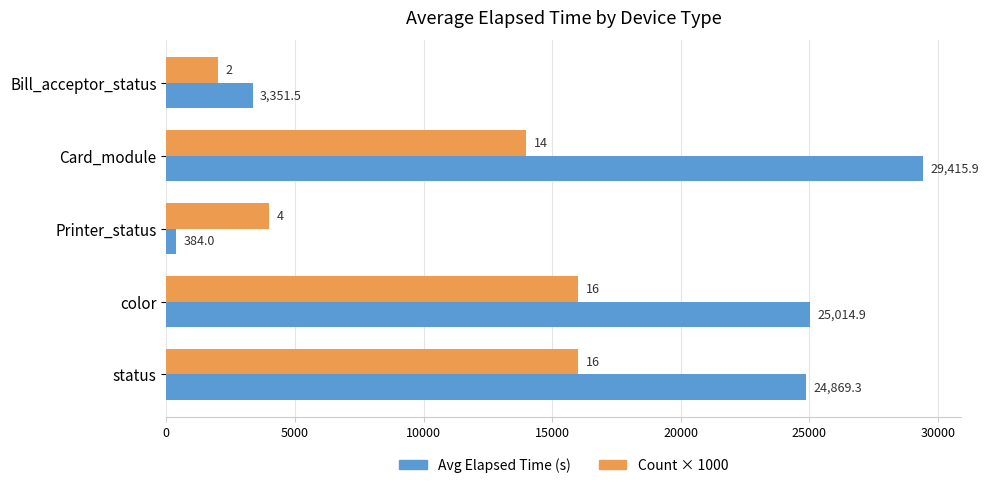

Rank the series by their maximum value, from highest to lowest.

Avg Elapsed Time (s), Count × 1000